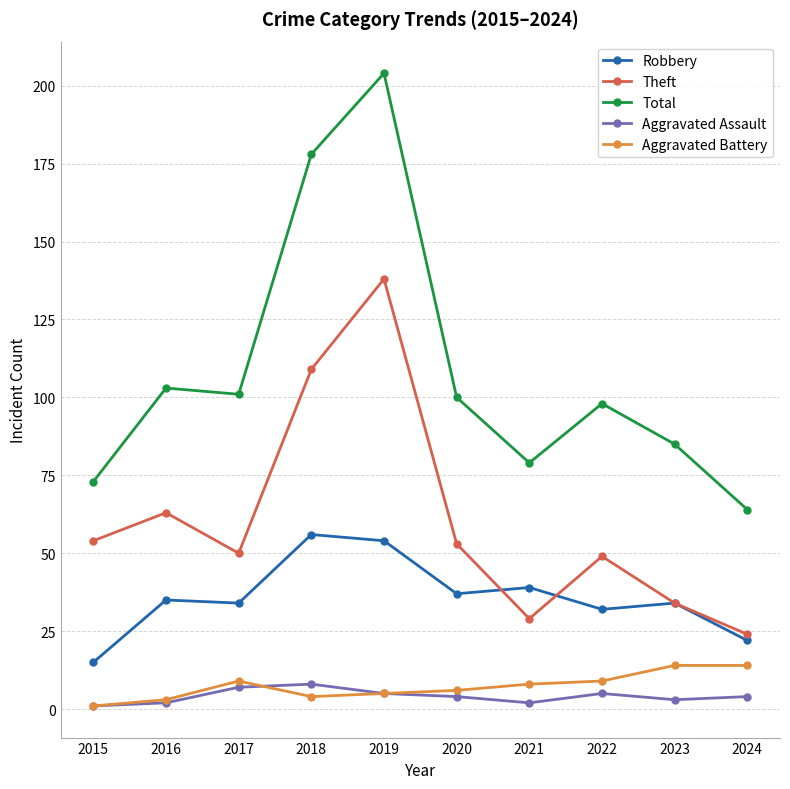

The value of Total at 2016 is 103. True or false?

True